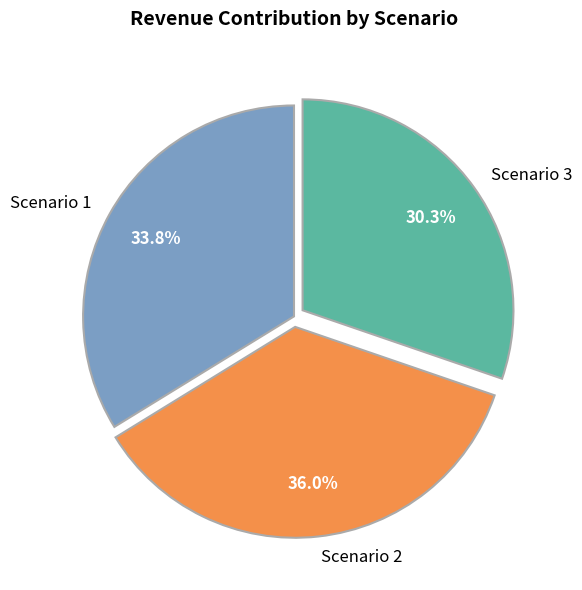

Is Scenario 1 the majority of the pie?

No